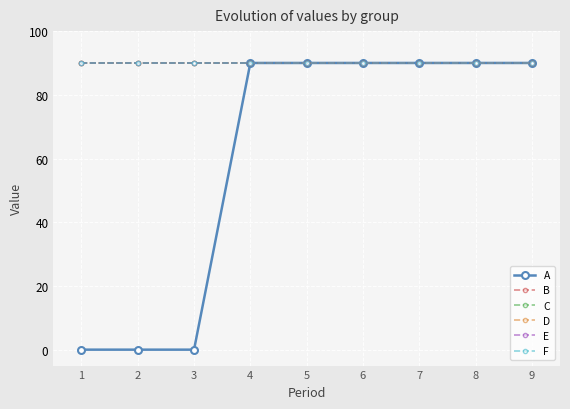

Reading left to right, what are all the values shown in this chart?

A: 1=0	2=0	3=0	4=90	5=90	6=90	7=90	8=90	9=90
B: 1=90	2=90	3=90	4=90	5=90	6=90	7=90	8=90	9=90
C: 1=90	2=90	3=90	4=90	5=90	6=90	7=90	8=90	9=90
D: 1=90	2=90	3=90	4=90	5=90	6=90	7=90	8=90	9=90
E: 1=90	2=90	3=90	4=90	5=90	6=90	7=90	8=90	9=90
F: 1=90	2=90	3=90	4=90	5=90	6=90	7=90	8=90	9=90